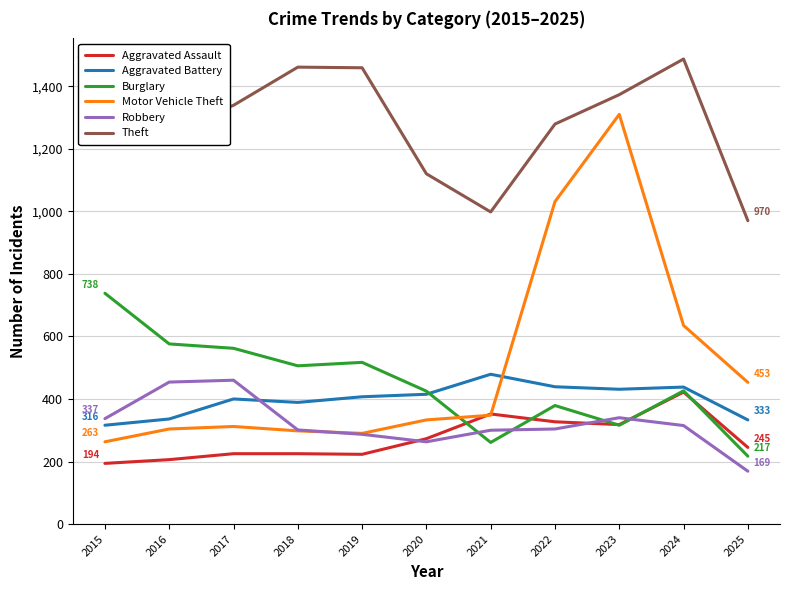

Is it true that Motor Vehicle Theft equals 76 at 2021?

False